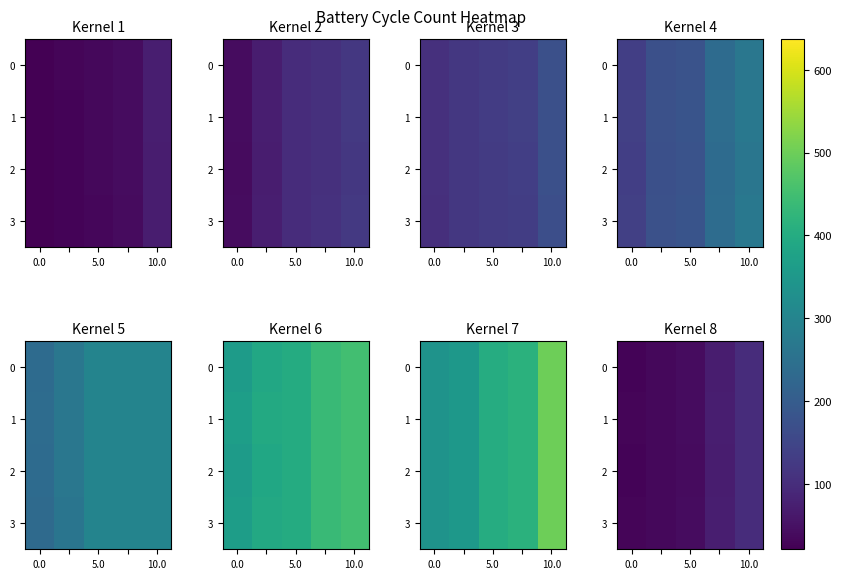

Read the 3 value at 0.0, to the nearest 10.

30